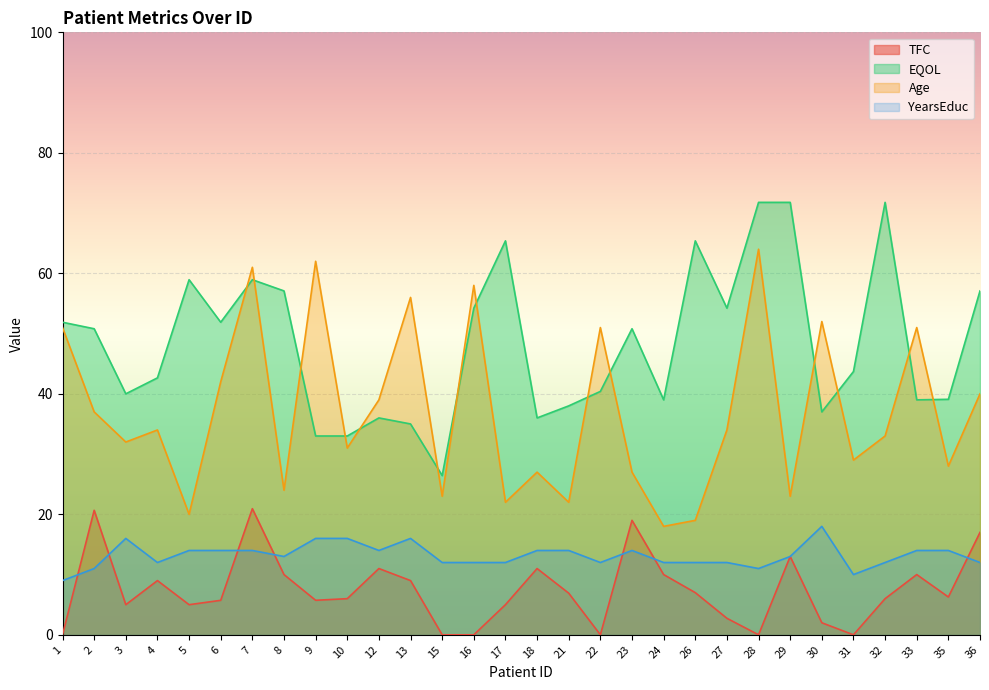

What is the greatest value displayed?

71.8